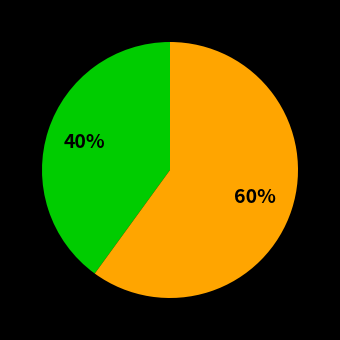

To the nearest percent, what is the average slice percentage?

50%